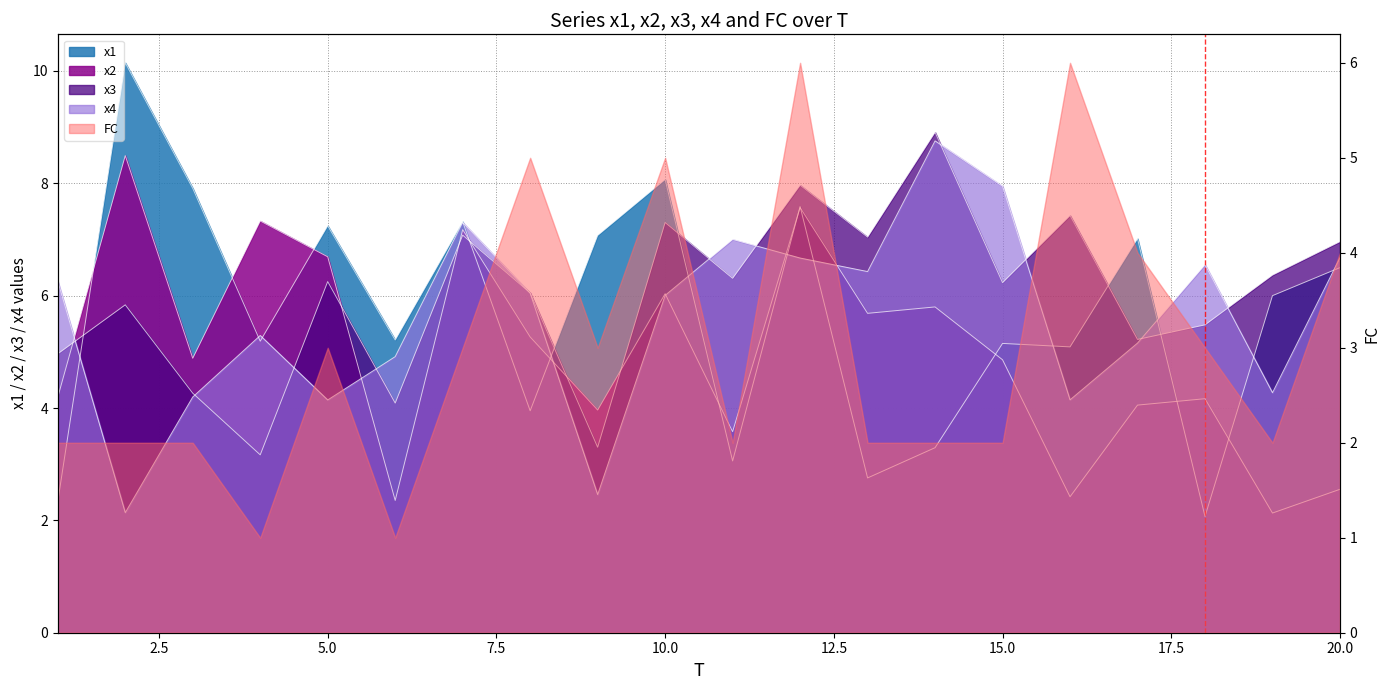

What is the total value across all series at 1?

17.8